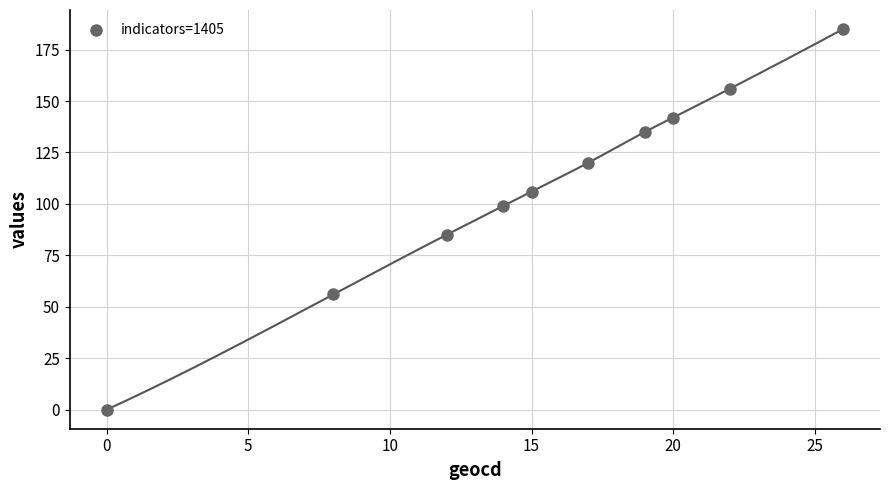

What is the range of Y values (max minus min)?

185